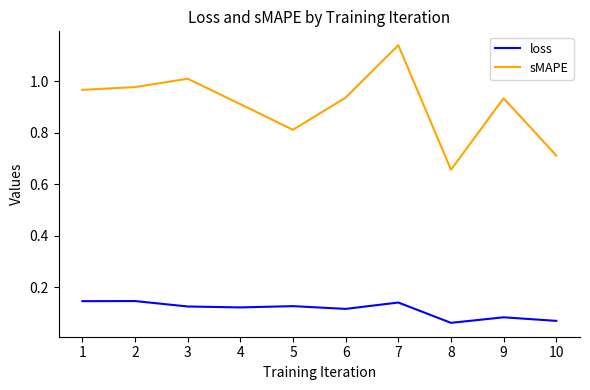

List the series in order of their overall mean, lowest first.

loss, sMAPE